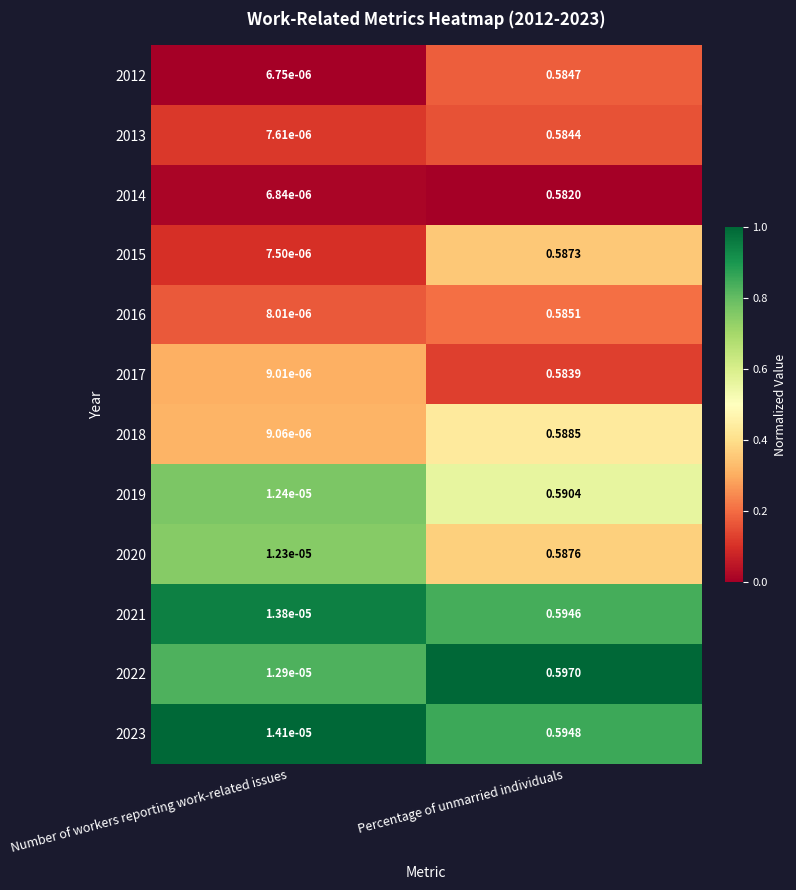

Where is 2018 nearest to the value 0?

Number of workers reporting work-related issues